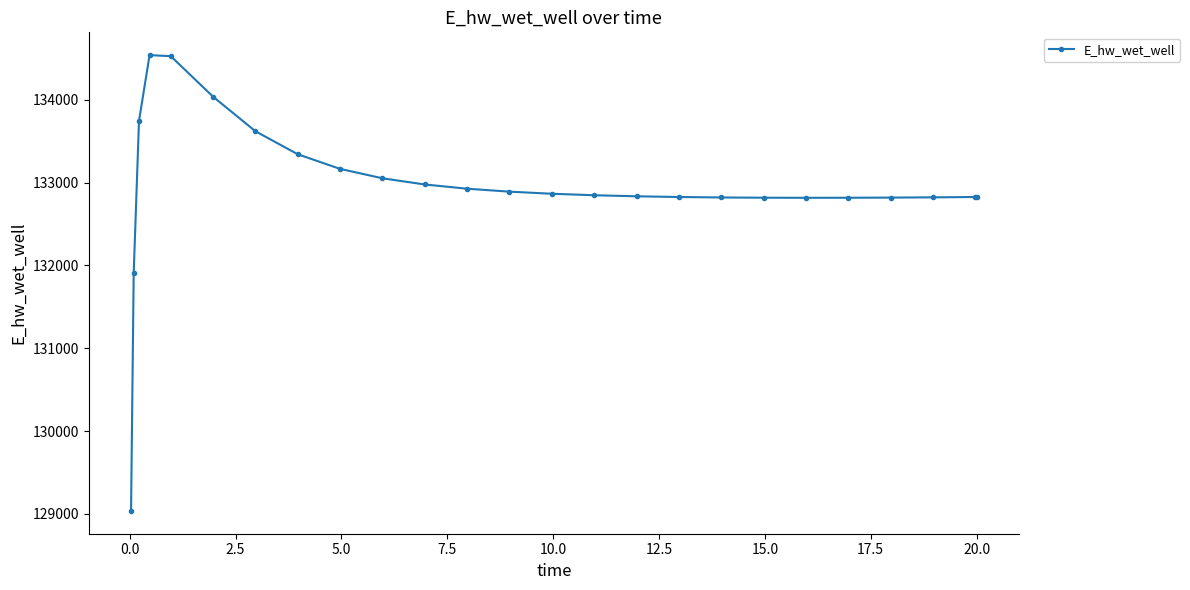

What is the difference between the maximum and minimum values?

5501.0